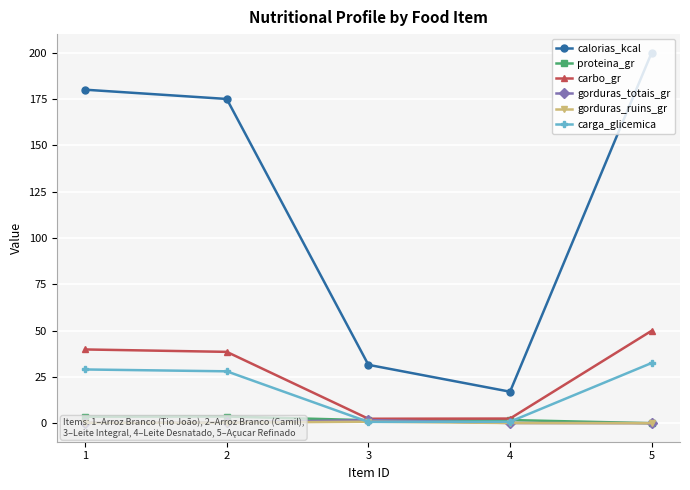

How many data points does each series have?

5